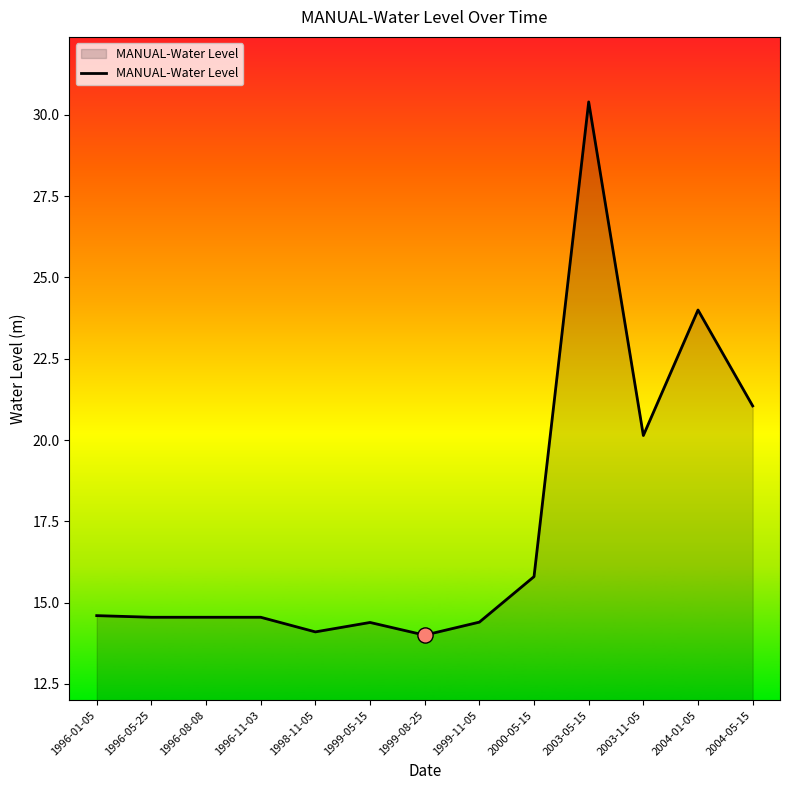

What is the change in value from 1996-08-08 to 1999-11-05?

-0.2